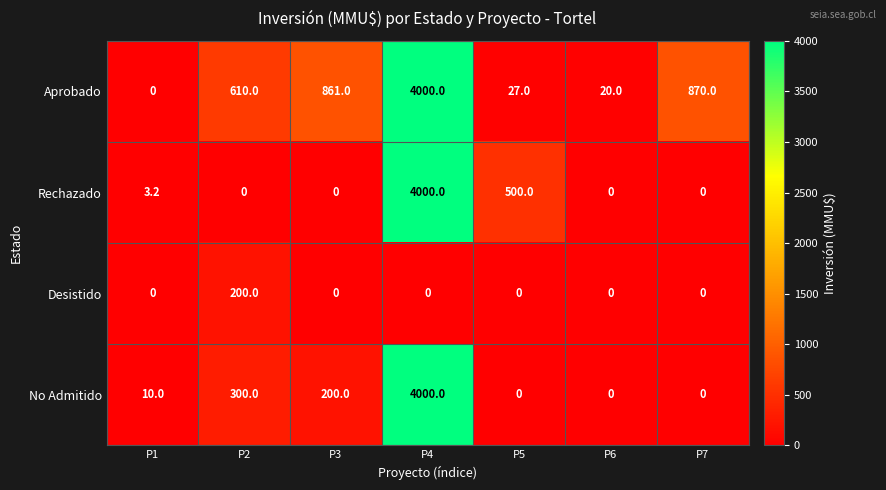

At which label does Aprobado reach its peak?

P4